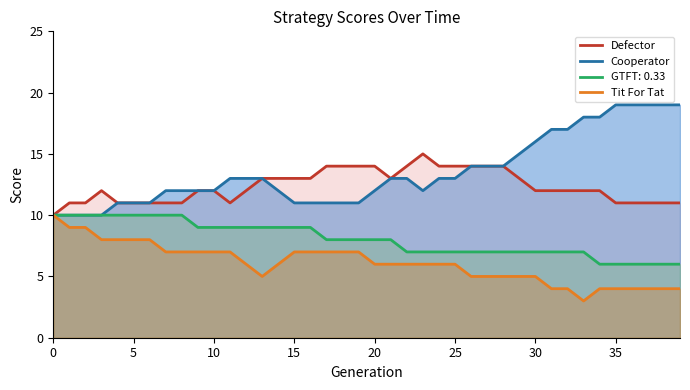

What is the approximate value of Tit For Tat at 26?

5